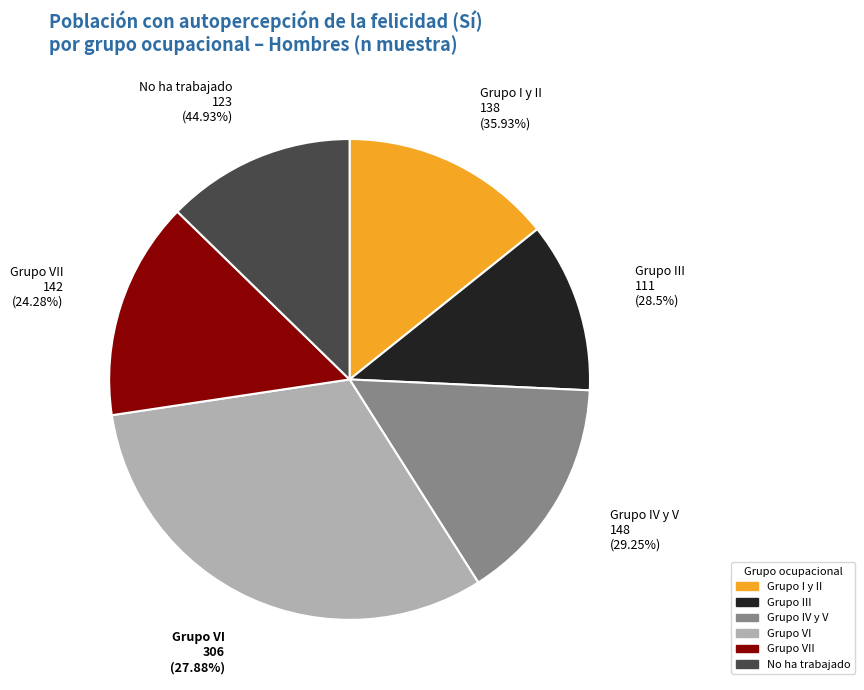

What is the total percentage of Grupo I y II and Grupo VII?

28.9%